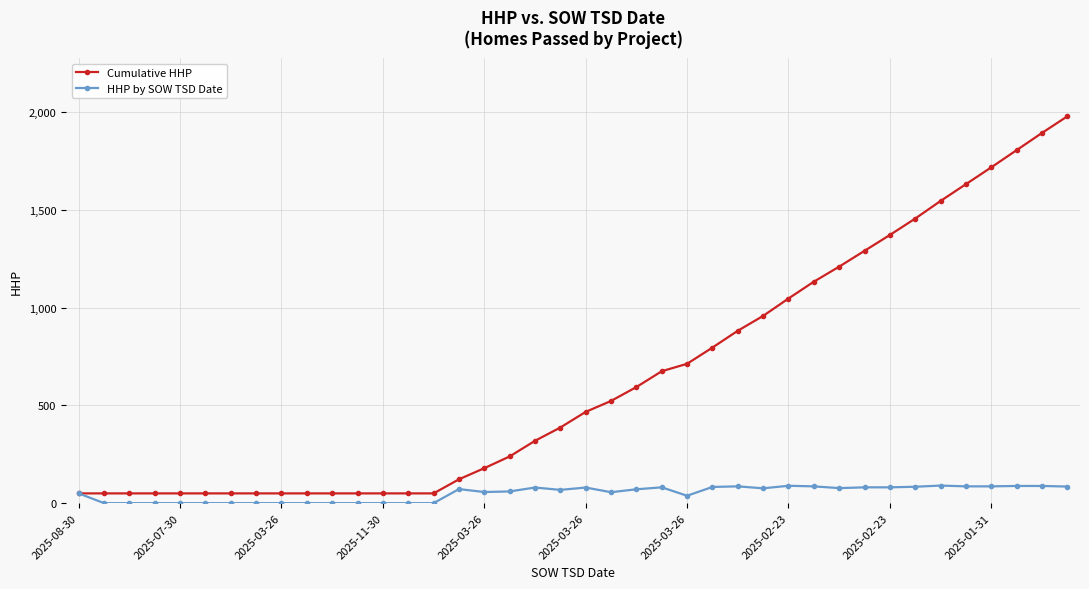

What is the greatest value displayed?

1979